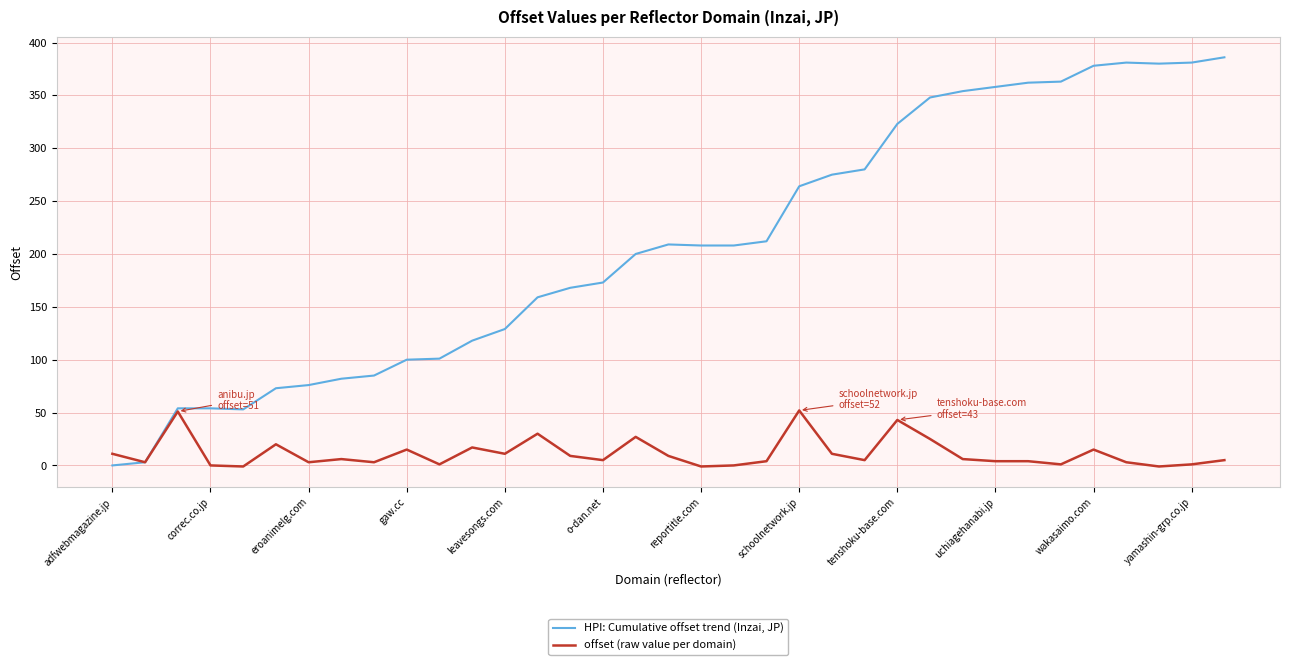

Rank the series by their maximum value, from highest to lowest.

HPI: Cumulative offset trend (Inzai, JP), offset (raw value per domain)